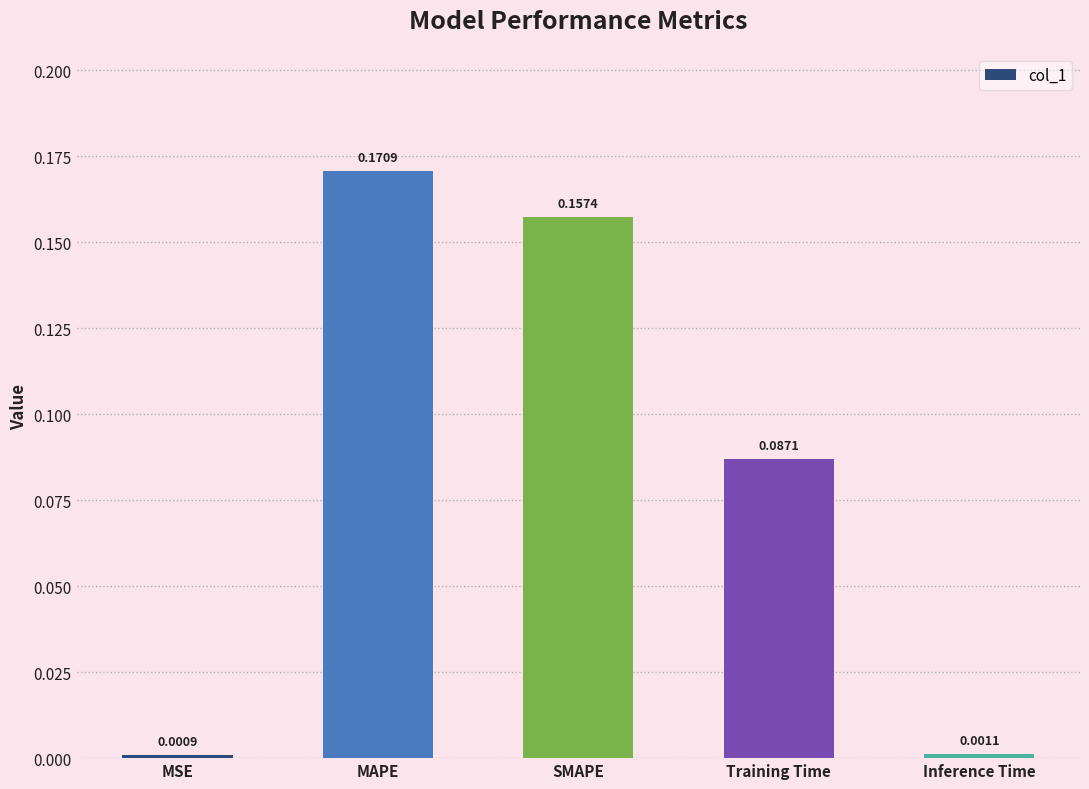

What is the label of the 4th bar from the right?

MAPE